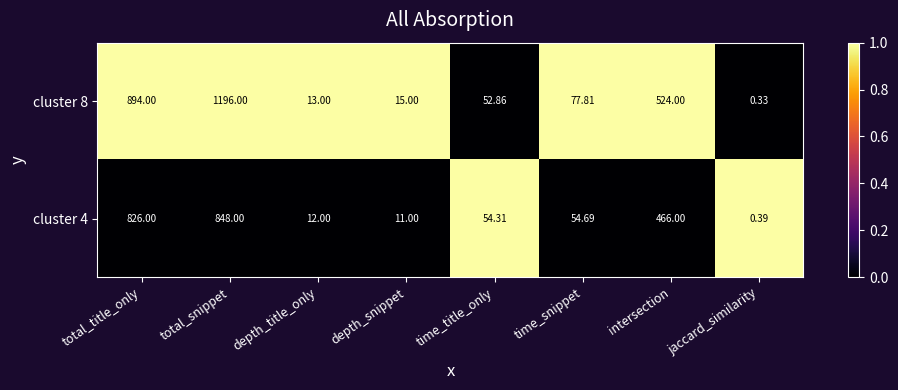

Which series has the largest total across all categories?

cluster 8